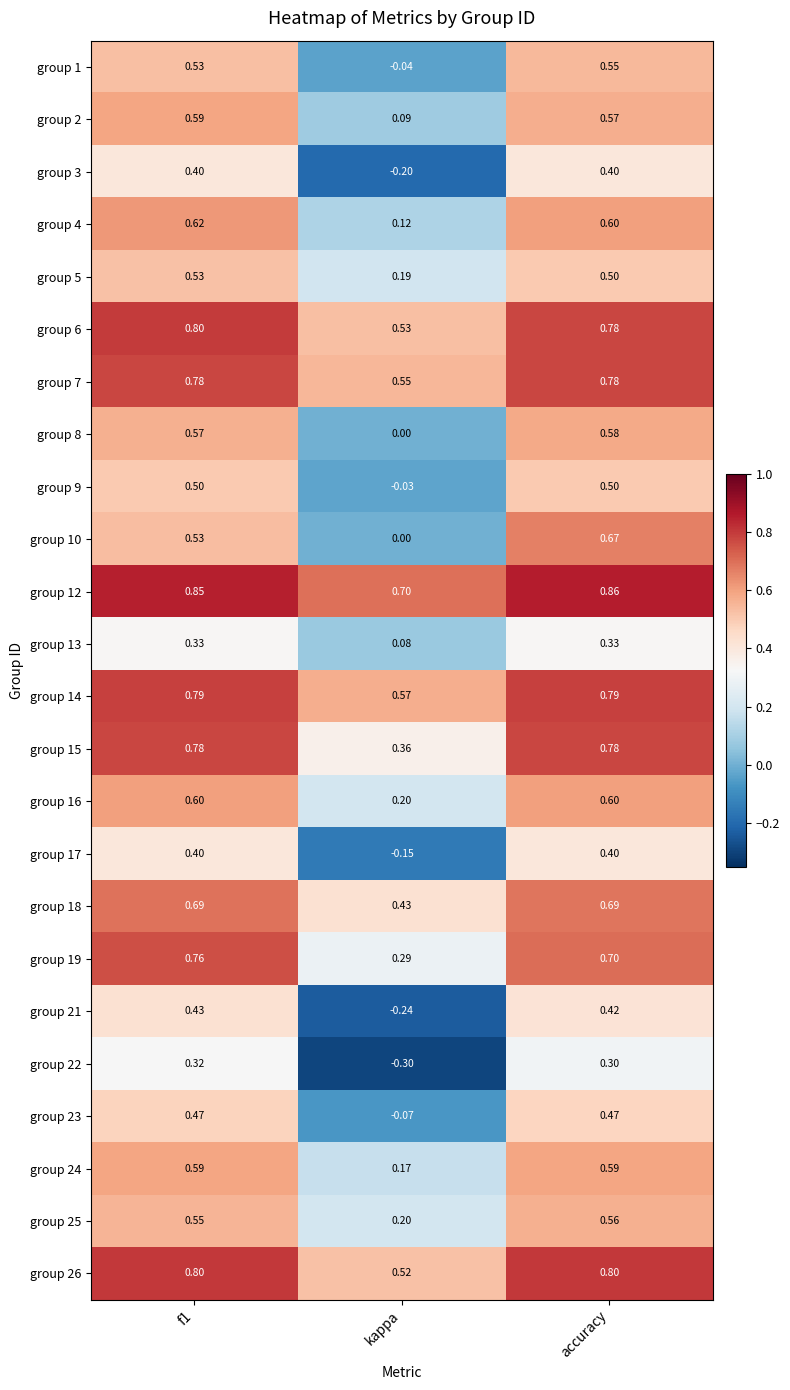

At which label is group 17 closest to 0?

kappa